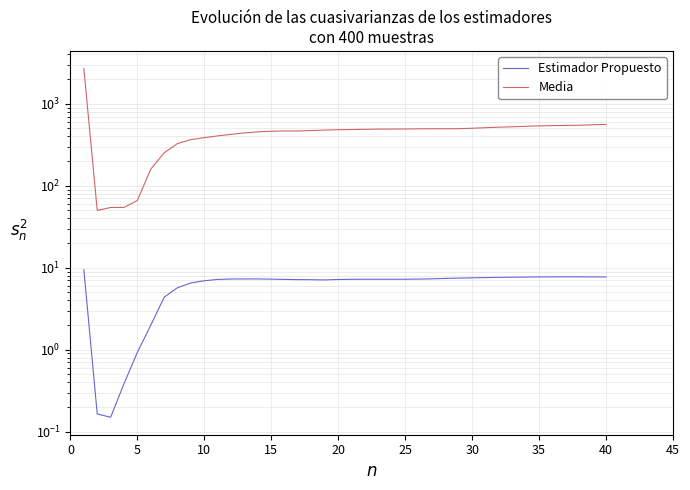

What is the average value of the Media series?

482.4